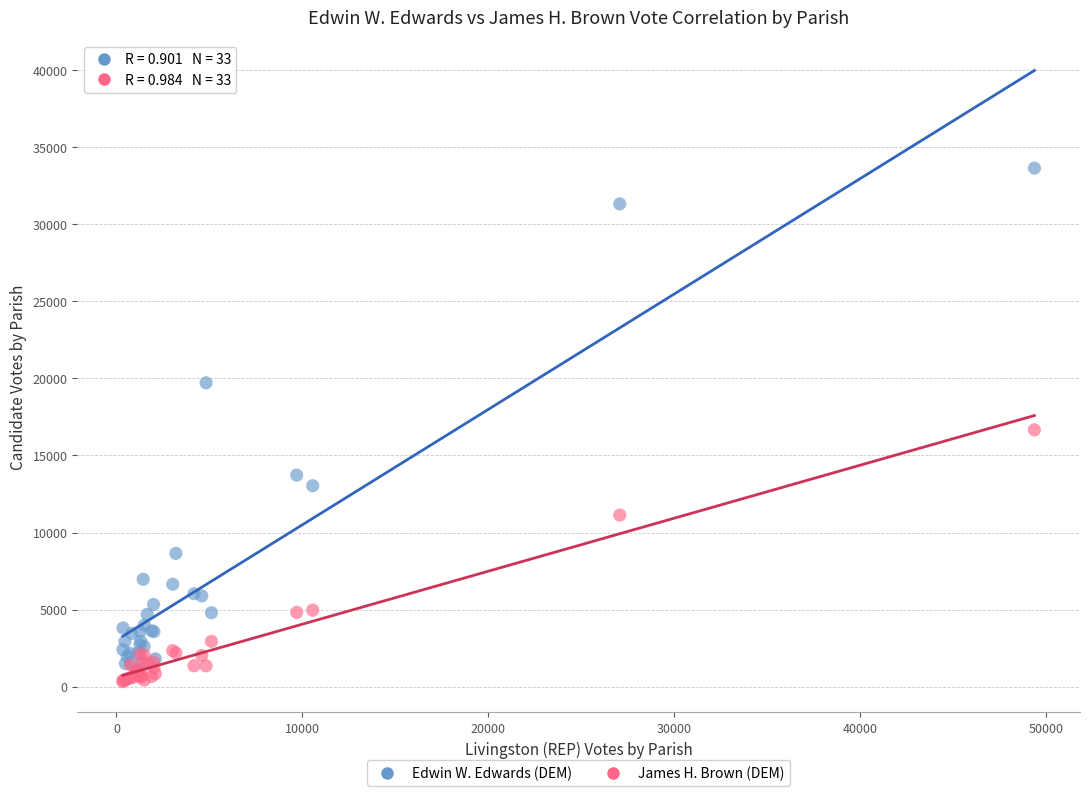

In the Edwin W. Edwards (DEM) series, what Y value is closest to 17309?

19714